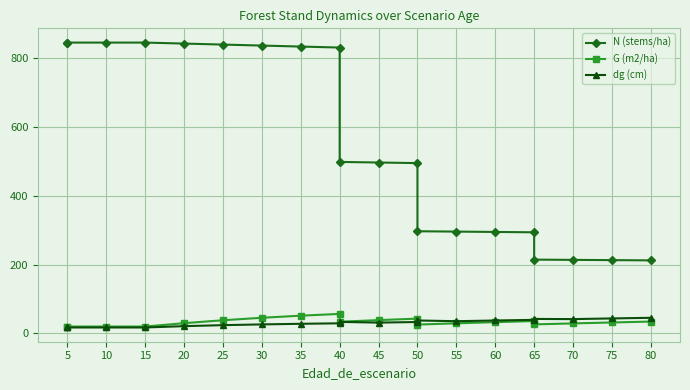

What is the label of the 18th point from the right?

10